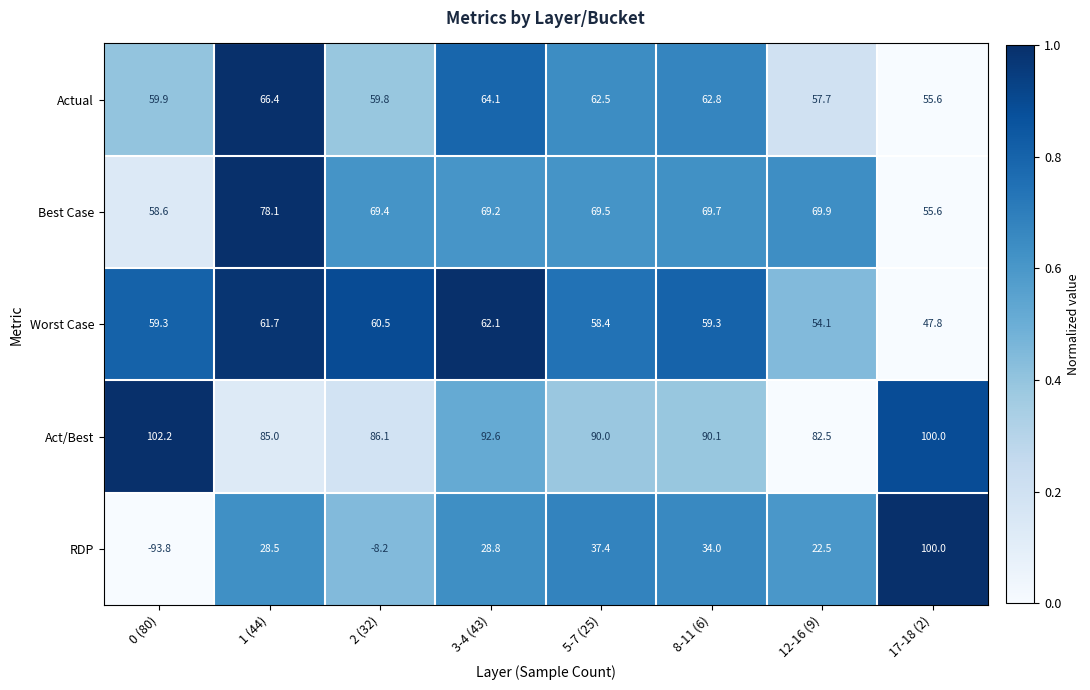

What is the average value of the Act/Best series?

91.1